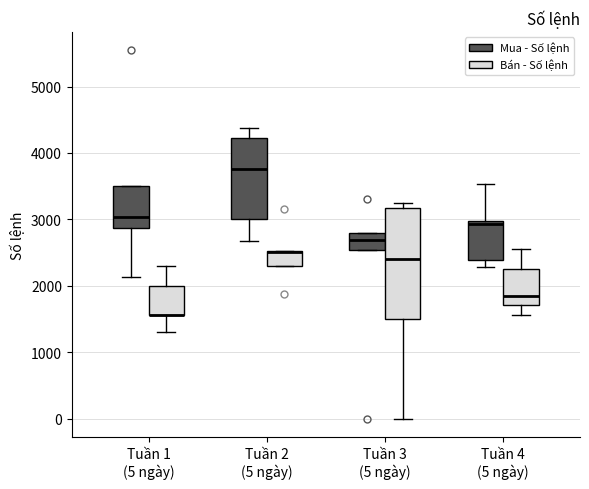

Reading left to right, read every box against the y-axis: the position of its median line, the range the box covers, and the ends of its whiskers. The values are not printed on the chart, so give them approximately, as read against the axis.

Tuần 1 (5 ngày) (Mua - Số lệnh): median 3000, box 2900 to 3500, whiskers 2100 to 3500
Tuần 1 (5 ngày) (Bán - Số lệnh): median 1600 (drawn on the box's lower edge), box 1600 to 2000, whiskers 1300 to 2300
Tuần 2 (5 ngày) (Mua - Số lệnh): median 3800, box 3000 to 4200, whiskers 2700 to 4400
Tuần 2 (5 ngày) (Bán - Số lệnh): median 2500, box 2300 to 2500, whiskers 2300 to 2500
Tuần 3 (5 ngày) (Mua - Số lệnh): median 2700, box 2500 to 2800, whiskers 2500 to 2800
Tuần 3 (5 ngày) (Bán - Số lệnh): median 2400, box 1500 to 3200, whiskers 0 to 3200 (just above the box's upper edge)
Tuần 4 (5 ngày) (Mua - Số lệnh): median 2900, box 2400 to 3000, whiskers 2300 to 3500
Tuần 4 (5 ngày) (Bán - Số lệnh): median 1800, box 1700 to 2200, whiskers 1600 to 2500